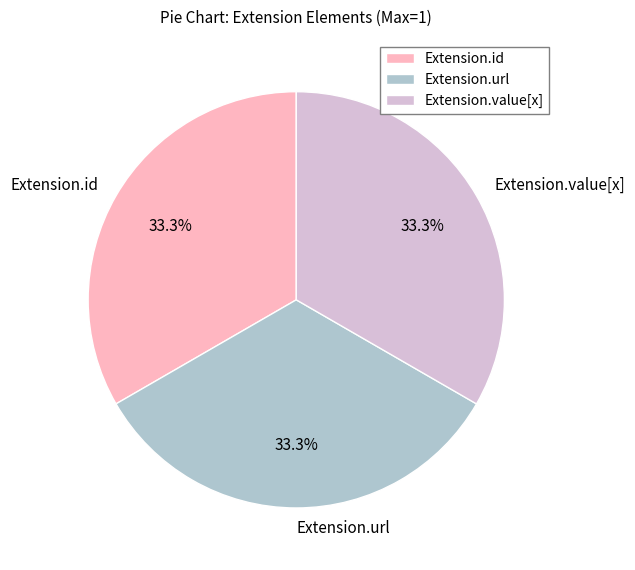

What percentage do Extension.value[x] and Extension.id together represent?

66.7%